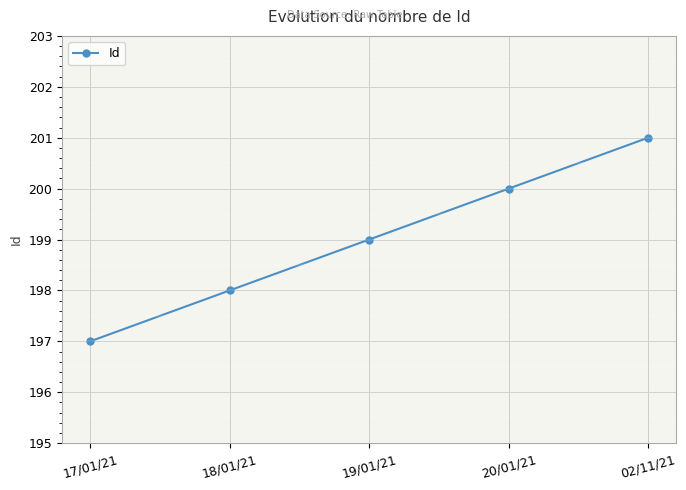

How many series are shown in this chart?

1